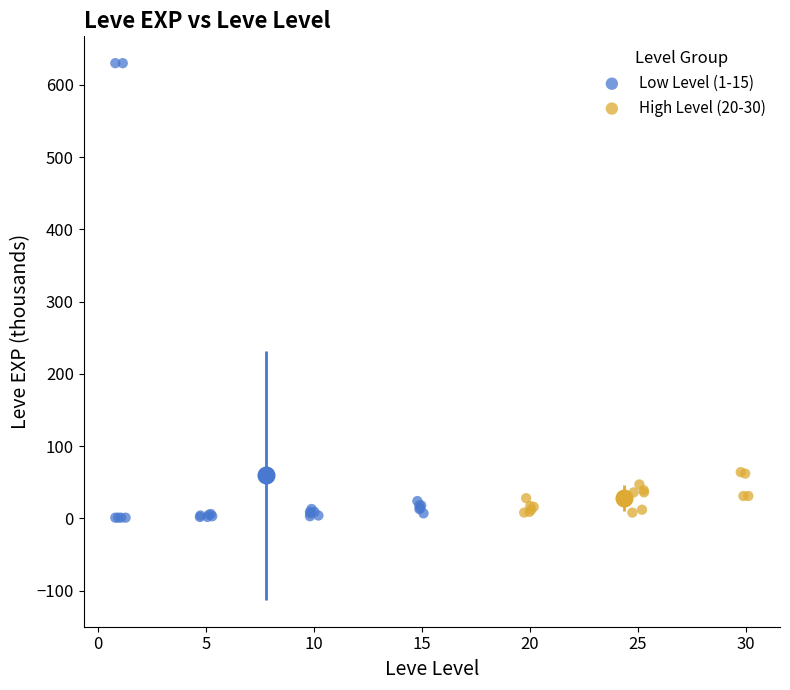

Which series has the widest spread of Y values?

Low Level (1-15)